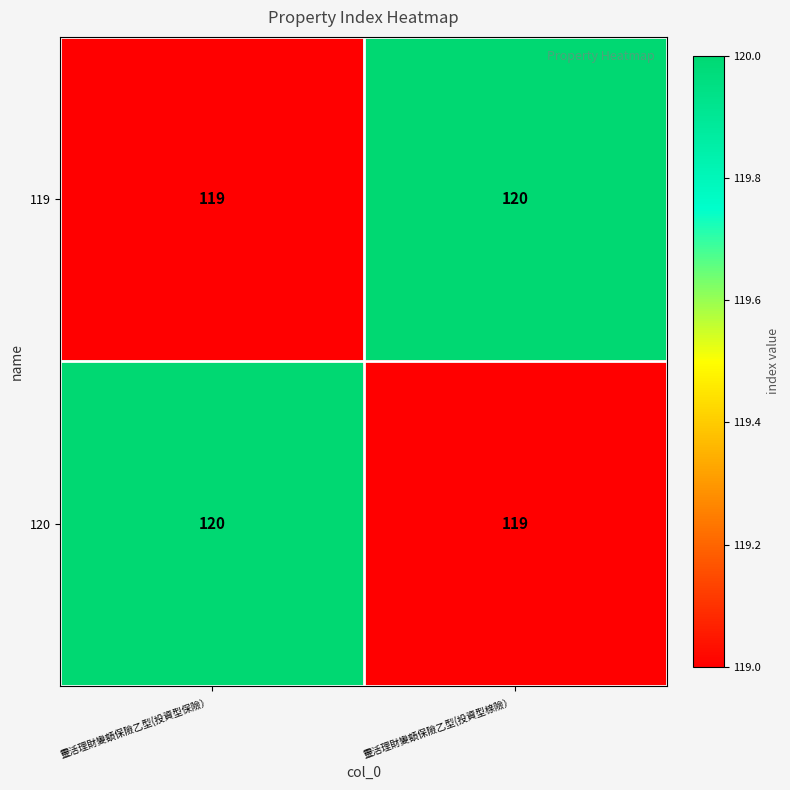

List the labels in order of 120 value, largest first.

靈活理財變額保險乙型(投資型保險）, 靈活理財變額保險乙型(投資型榇險）